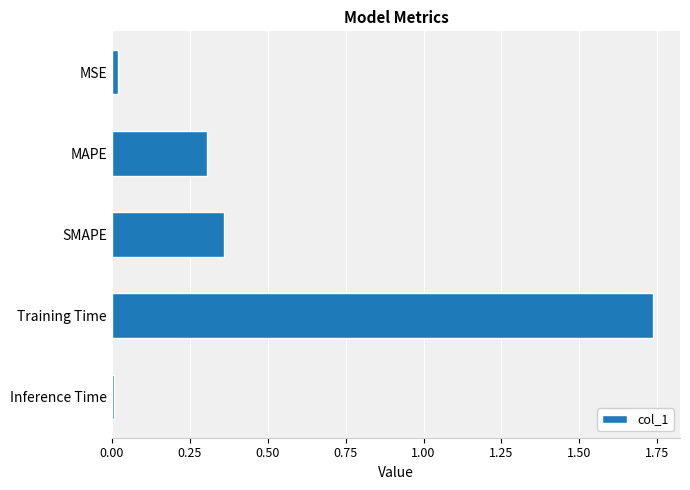

At which category does the chart reach its minimum across all series?

Inference Time